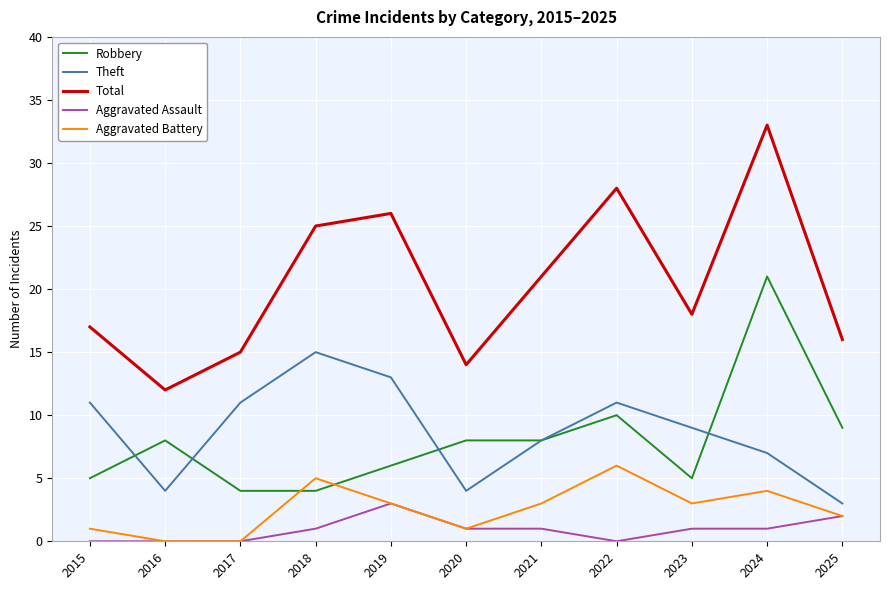

What is the lowest value of the Total series?

12